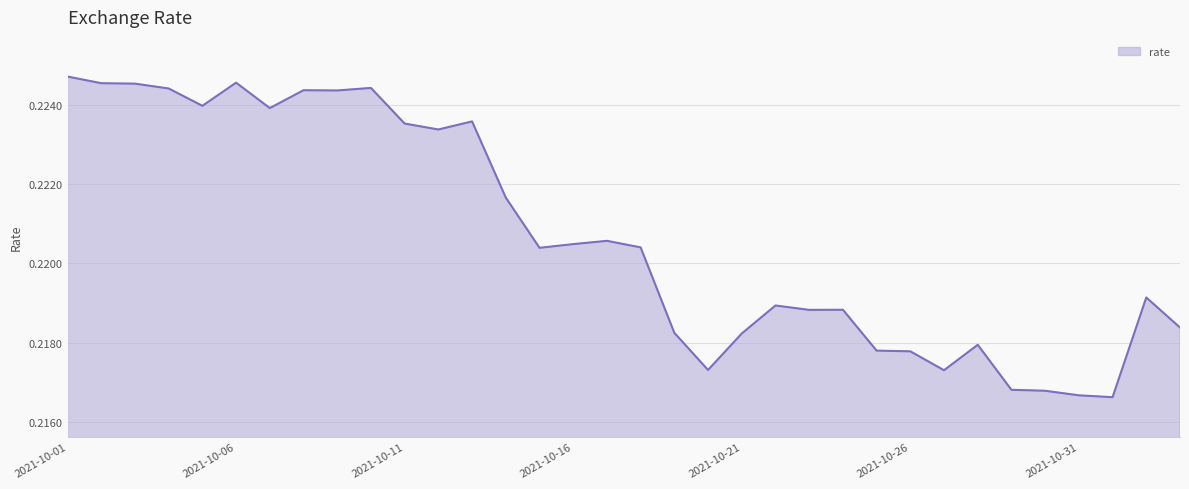

How many lines are shown in the chart?

1